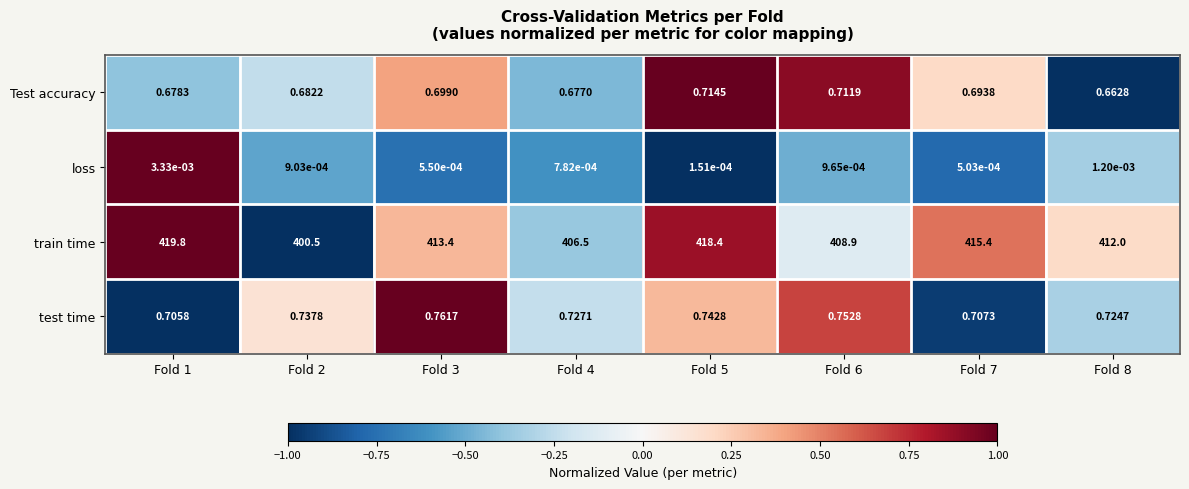

List the series in order of their peak value, lowest first.

loss, Test accuracy, test time, train time